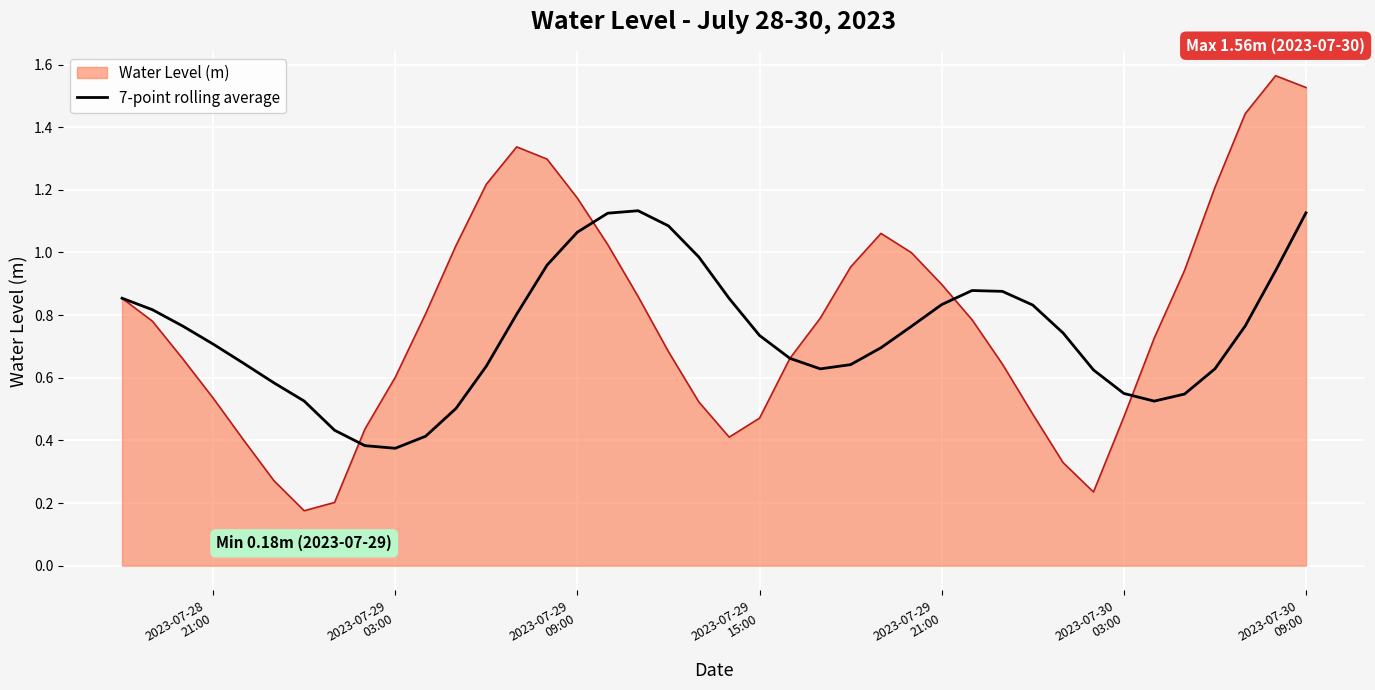

List the series in order of their peak value, lowest first.

7-point rolling average, Water Level (m)